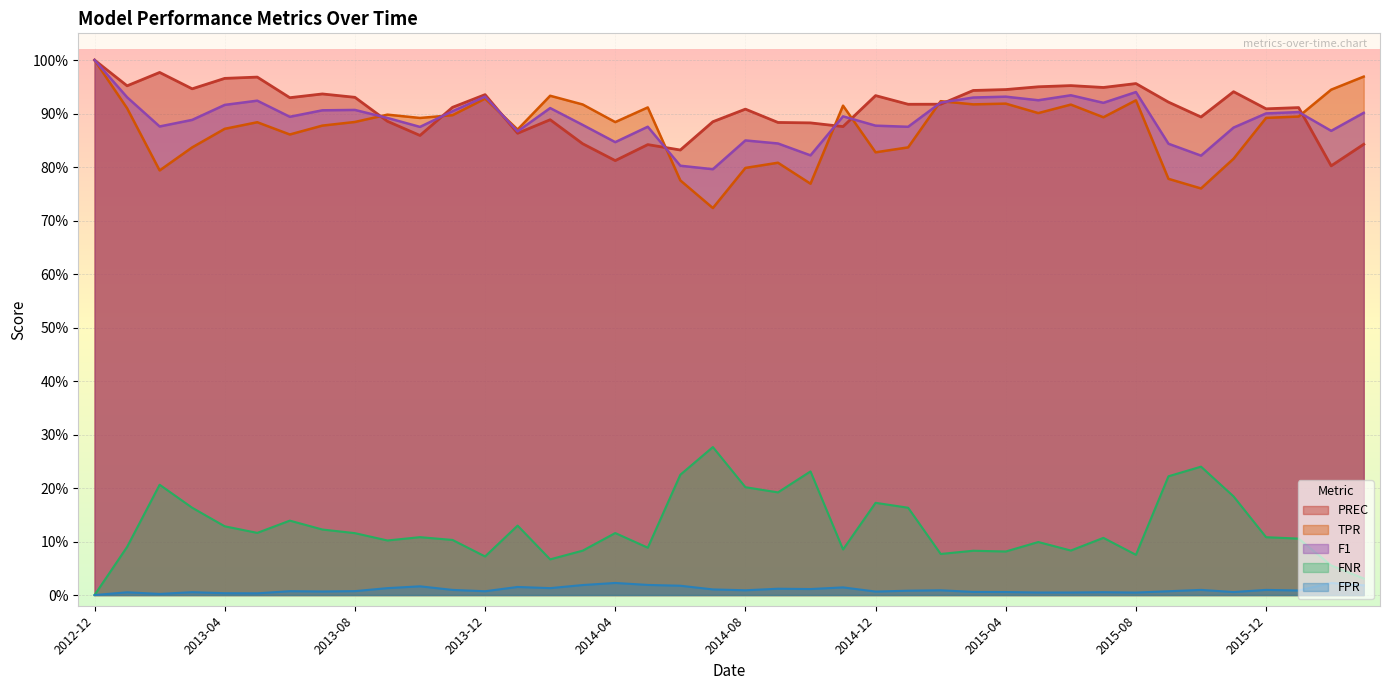

What is the label of the 39th point from the right?

2013-01